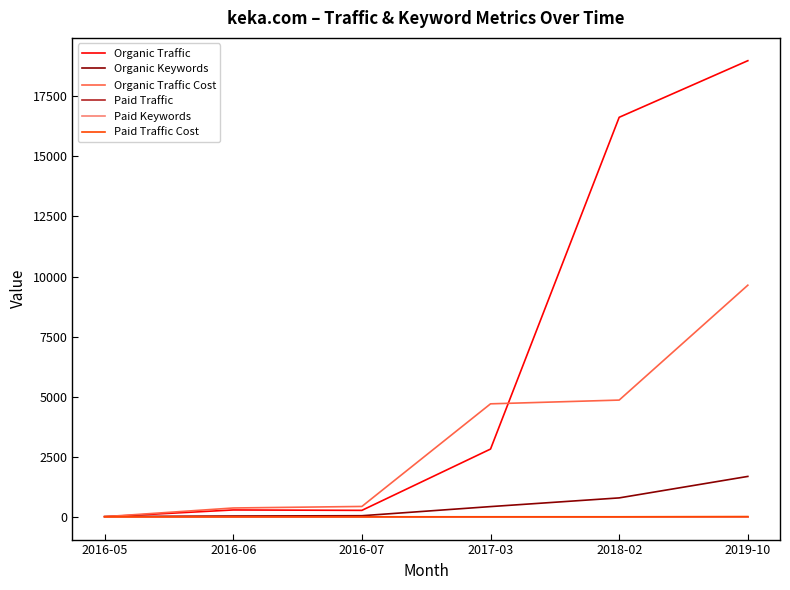

Is the value of Paid Traffic Cost at 2018-02 greater than the value of Paid Keywords at 2017-03?

No